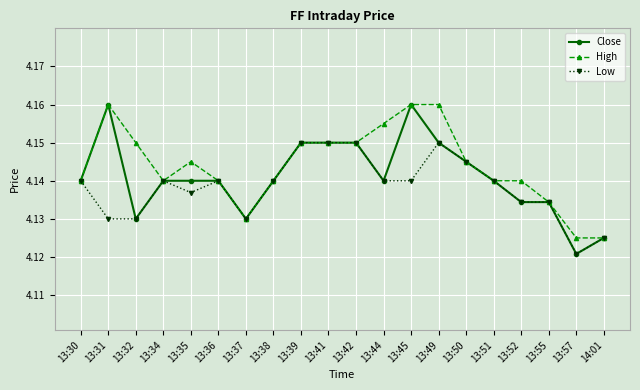

Is it true that High equals 1.0 at 13:42?

False